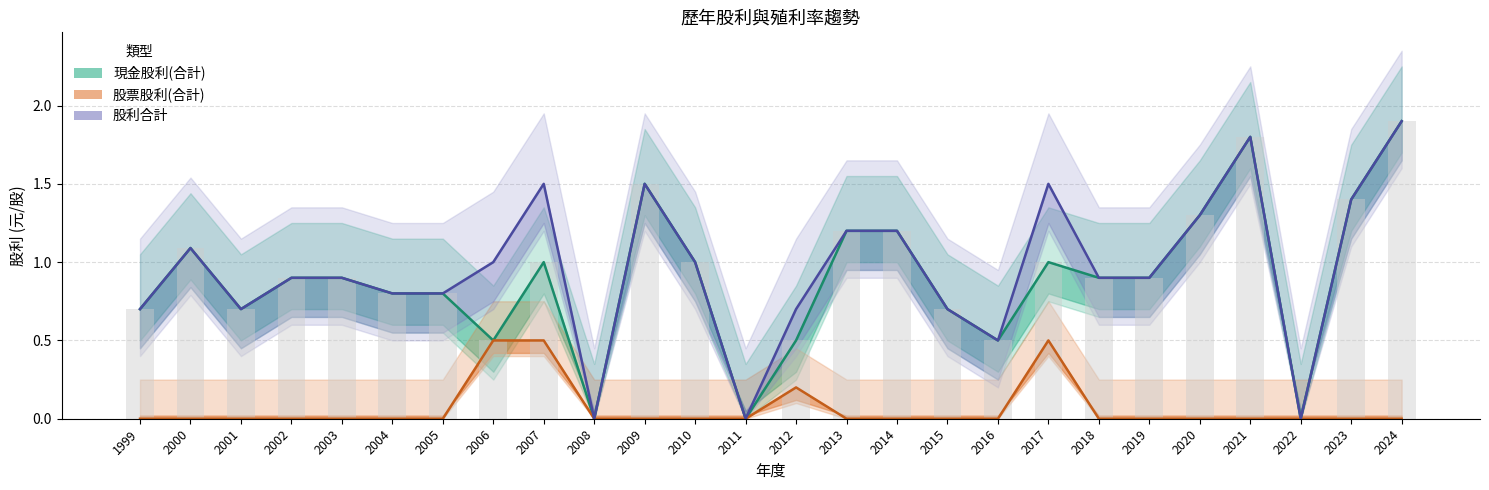

Reading left to right, transcribe all the data shown in this chart.

現金股利(合計): 0.7	1.1	0.7	0.9	0.9	0.8	0.8	0.5	1.0	0.0	1.5	1.0	0.0	0.5	1.2	1.2	0.7	0.5	1.0	0.9	0.9	1.3	1.8	0.0	1.4	1.9
股票股利(合計): 0.0	0.0	0.0	0.0	0.0	0.0	0.0	0.5	0.5	0.0	0.0	0.0	0.0	0.2	0.0	0.0	0.0	0.0	0.5	0.0	0.0	0.0	0.0	0.0	0.0	0.0
股利合計: 0.7	1.1	0.7	0.9	0.9	0.8	0.8	1.0	1.5	0.0	1.5	1.0	0.0	0.7	1.2	1.2	0.7	0.5	1.5	0.9	0.9	1.3	1.8	0.0	1.4	1.9